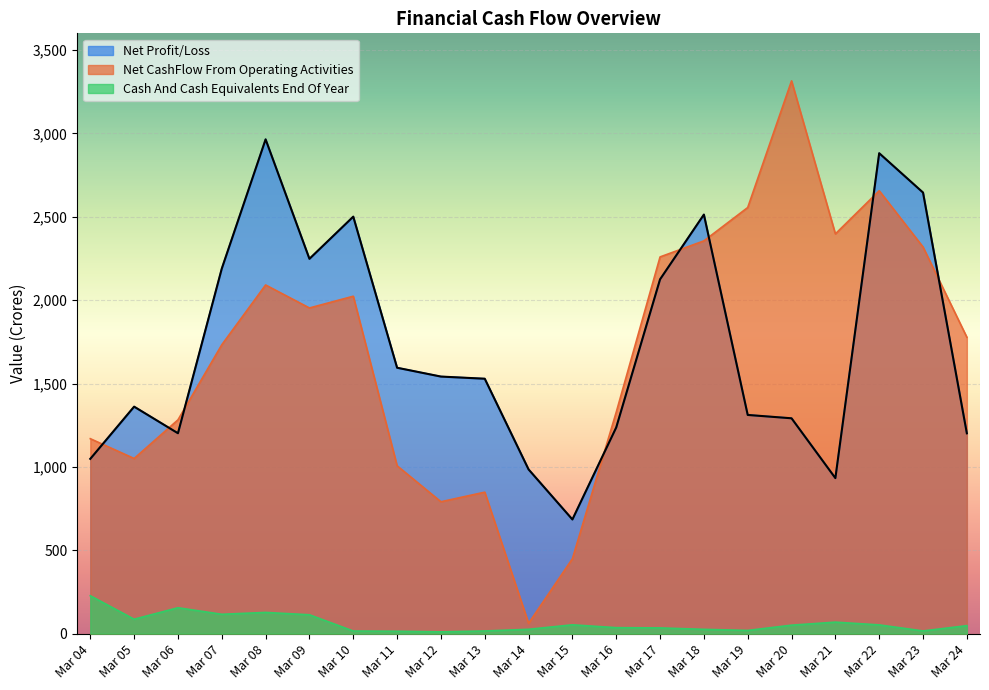

What is the sum of the Net Profit/Loss values at Mar 22 and Mar 12?

4422.9